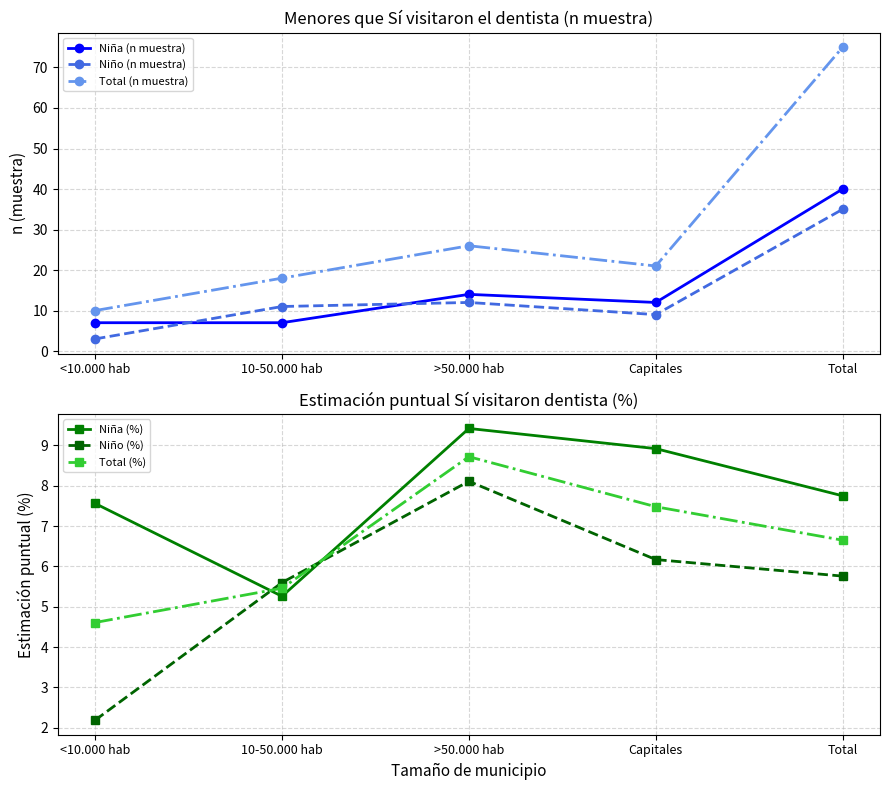

Which series has the widest spread of values?

Total (n muestra)